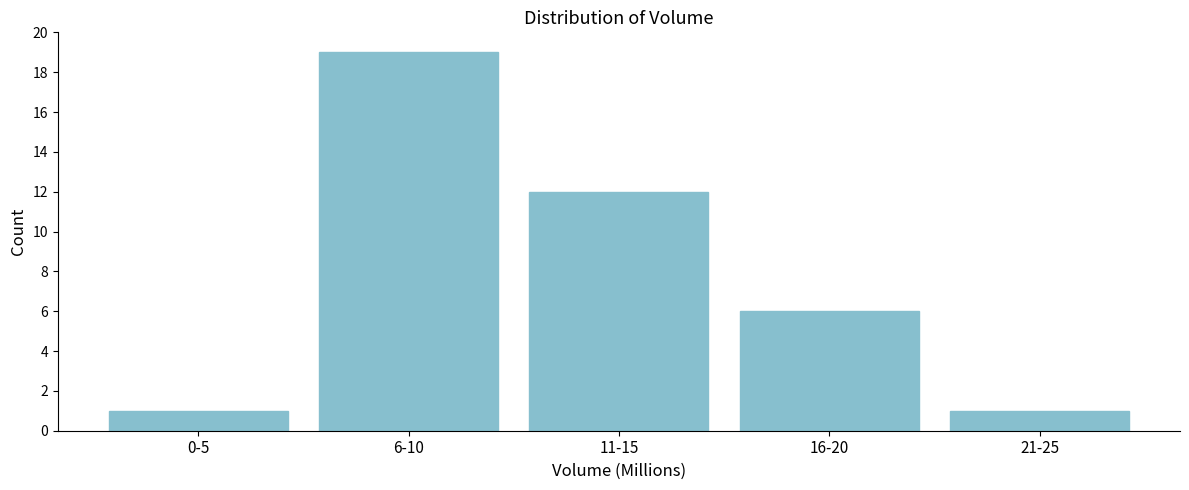

Reading left to right, extract all data points from this chart.

1	19	12	6	1